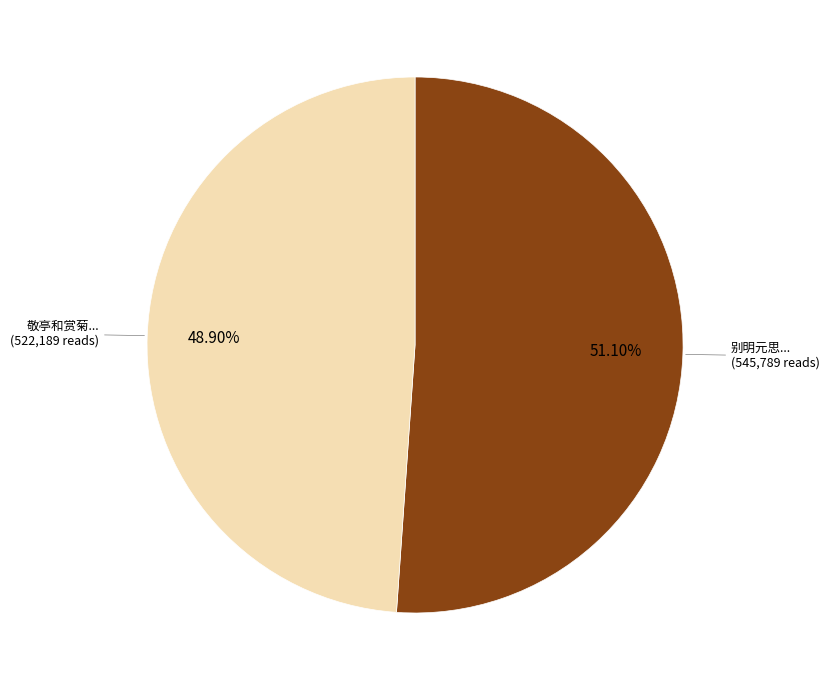

Does any single category account for the majority?

Yes